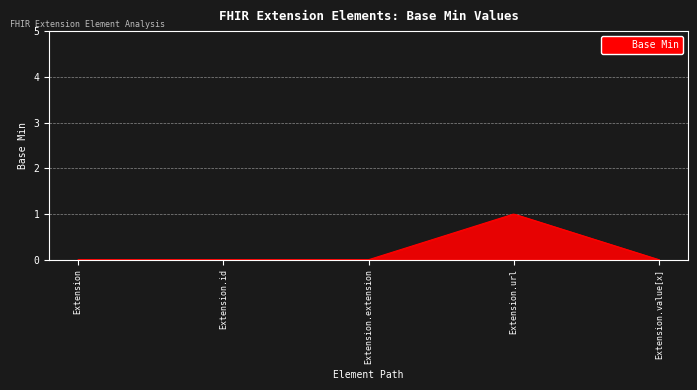

What is the maximum value shown in the chart?

1.0